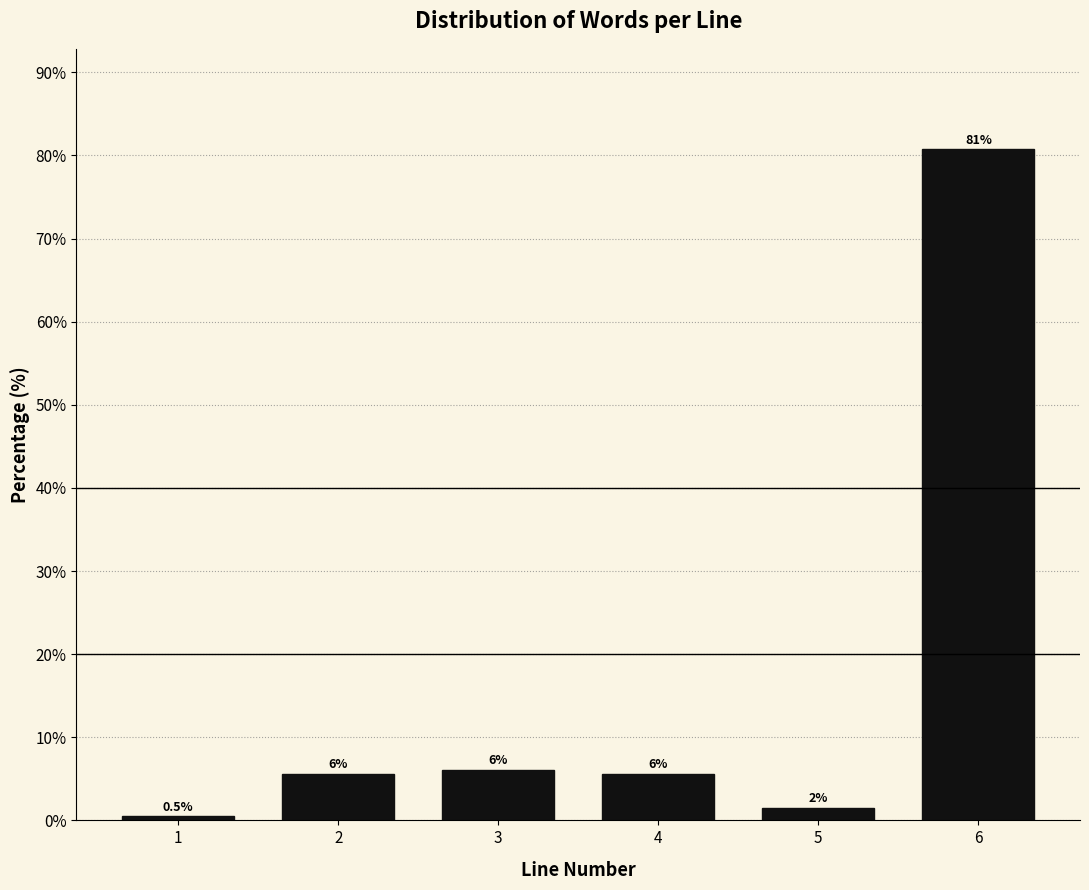

How many bars are there in total?

6